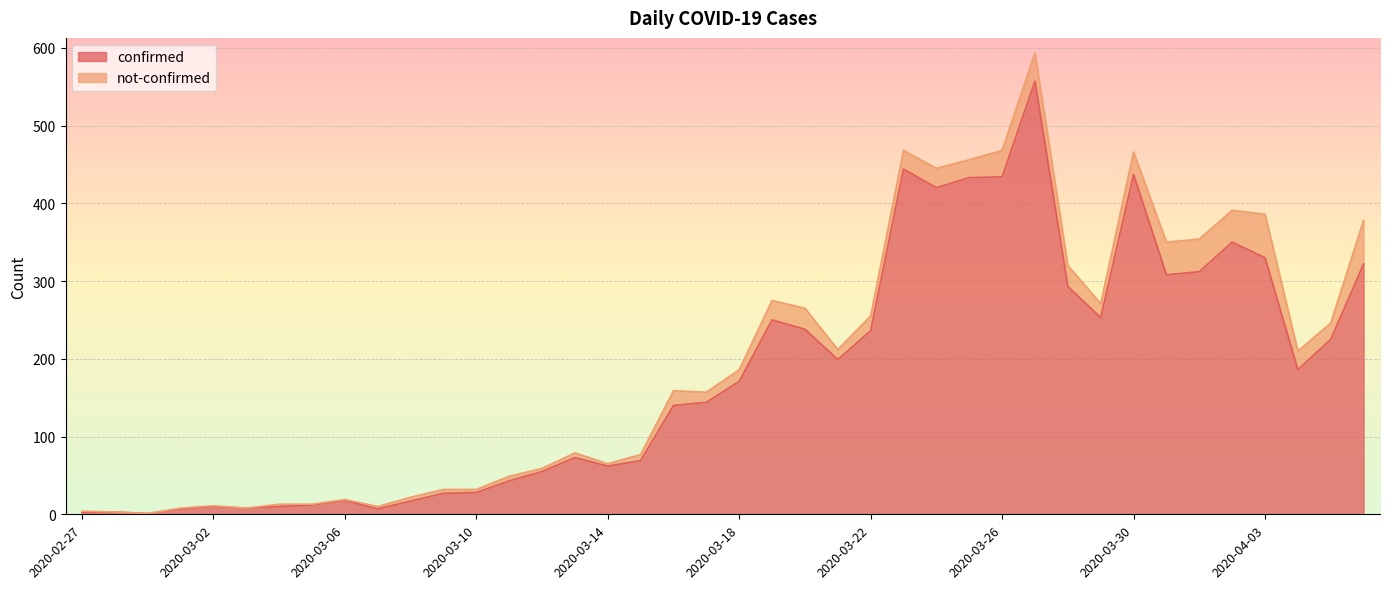

Reading left to right, extract all data points from this chart.

2020-02-27=2	2020-02-28=3	2020-02-29=1	2020-03-01=7	2020-03-02=10	2020-03-03=8	2020-03-04=10	2020-03-05=12	2020-03-06=18	2020-03-07=7	2020-03-08=17	2020-03-09=27	2020-03-10=28	2020-03-11=43	2020-03-12=55	2020-03-13=73	2020-03-14=62	2020-03-15=69	2020-03-16=140	2020-03-17=144	2020-03-18=171	2020-03-19=250	2020-03-20=238	2020-03-21=199	2020-03-22=236	2020-03-23=444	2020-03-24=420	2020-03-25=433	2020-03-26=434	2020-03-27=557	2020-03-28=293	2020-03-29=253	2020-03-30=437	2020-03-31=308	2020-04-01=312	2020-04-02=350	2020-04-03=330	2020-04-04=186	2020-04-05=225	2020-04-06=322